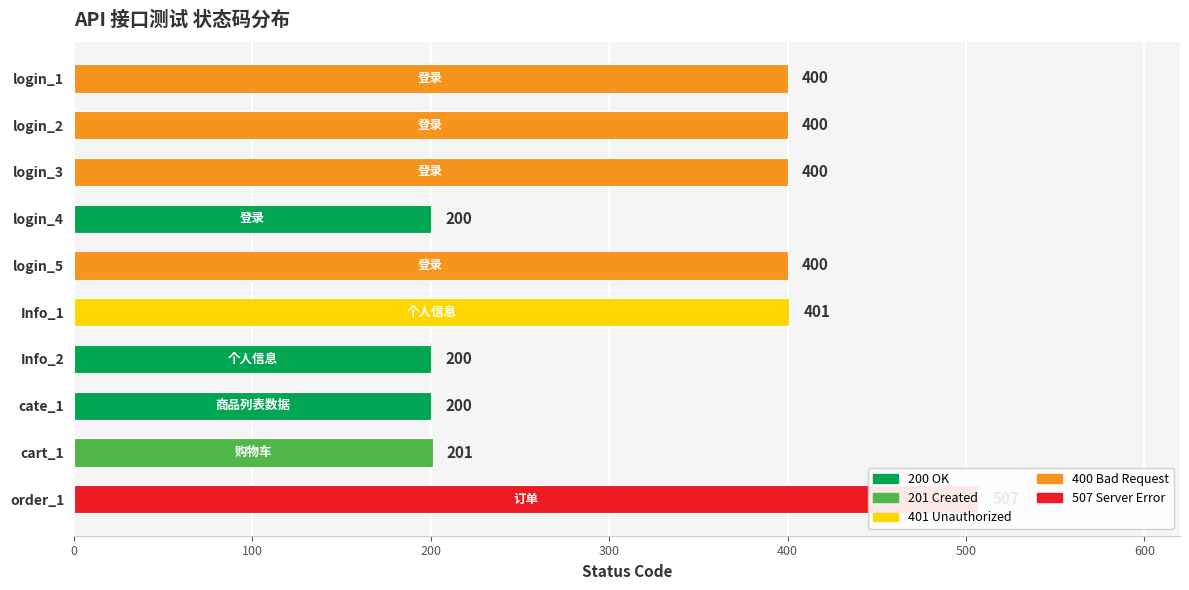

What is the sum of the values at Info_1 and Info_2?

601